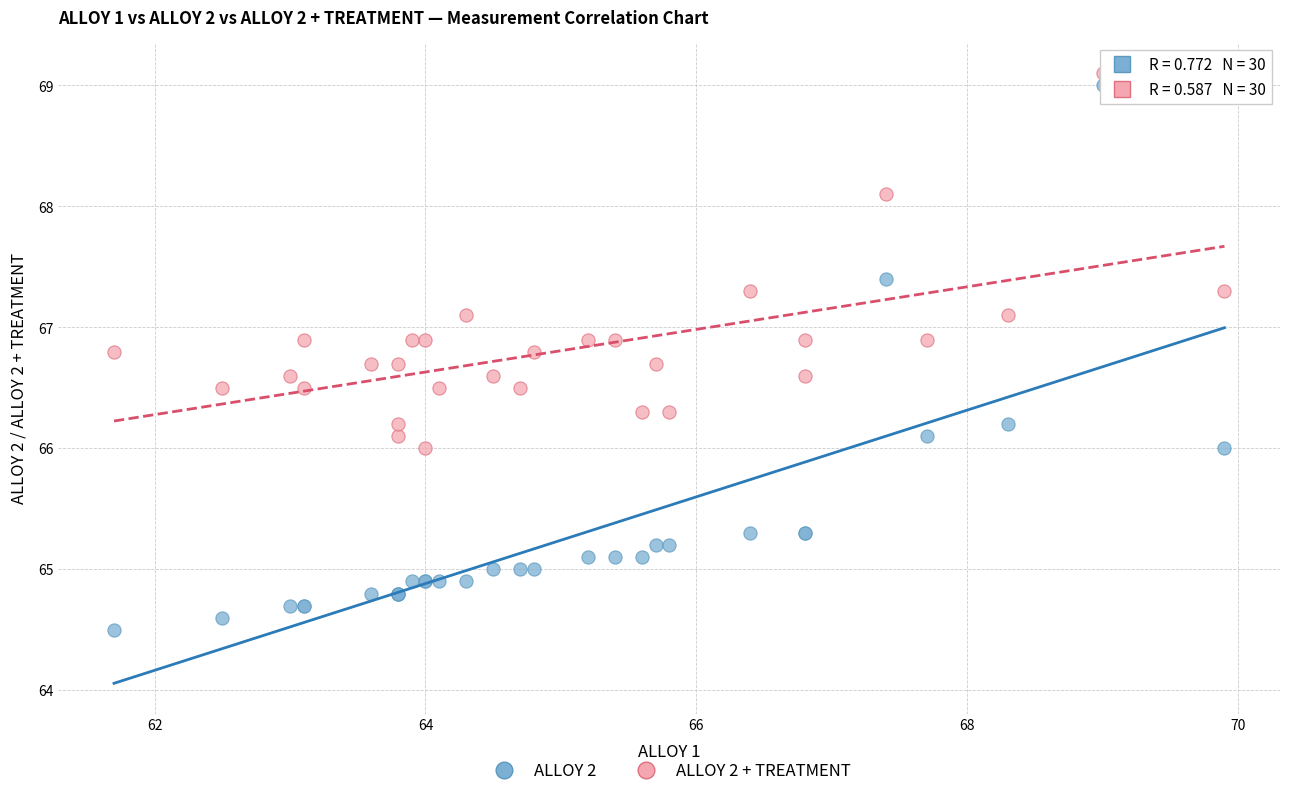

Which series has the widest spread of Y values?

ALLOY 2